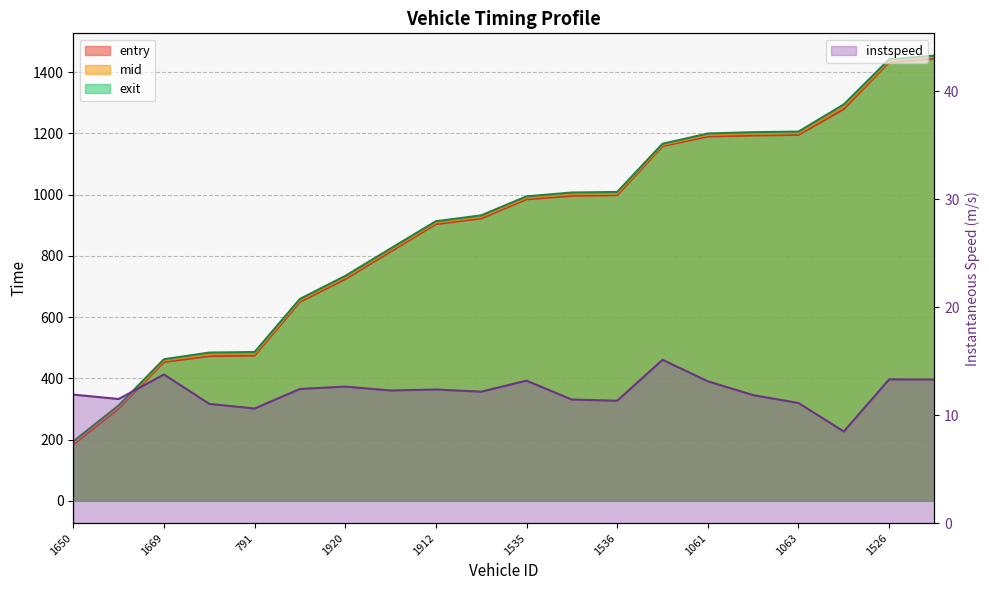

At which category does the chart reach its minimum across all series?

1524